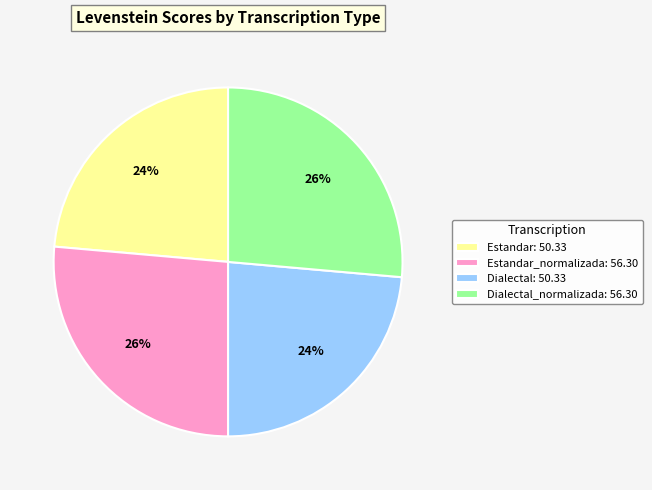

To the nearest percent, what portion does Estandar_normalizada: 56.30 represent?

26%